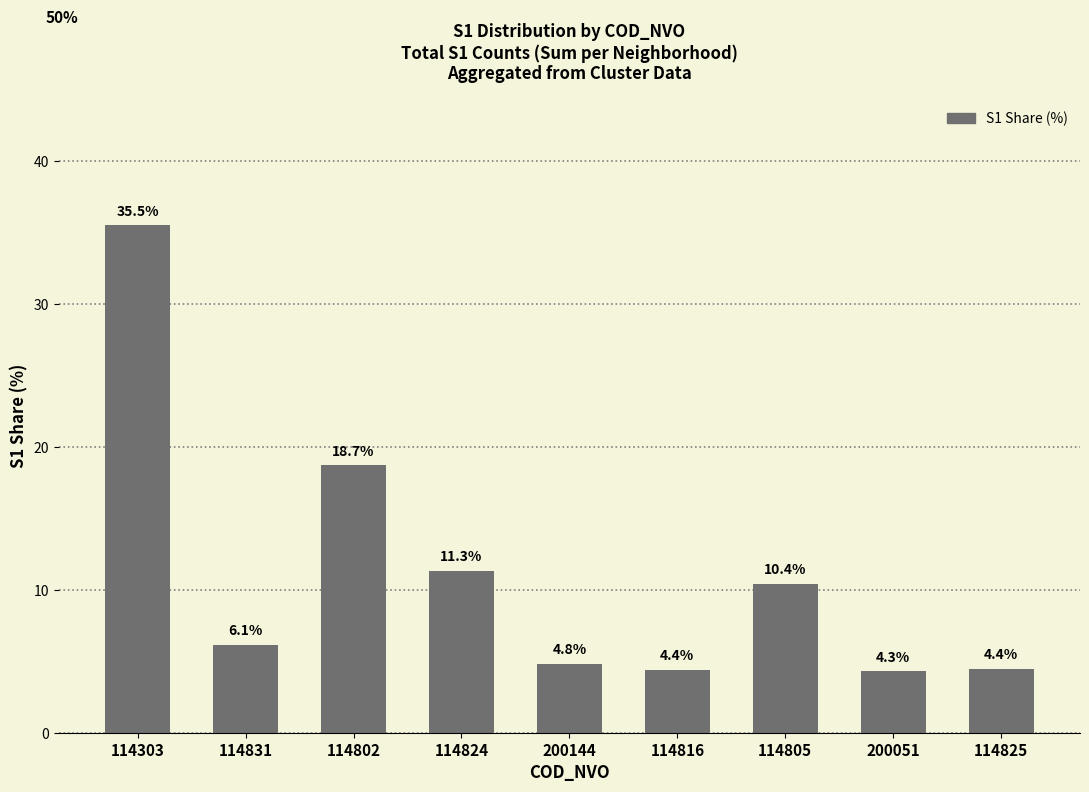

How many bars are there in total?

9